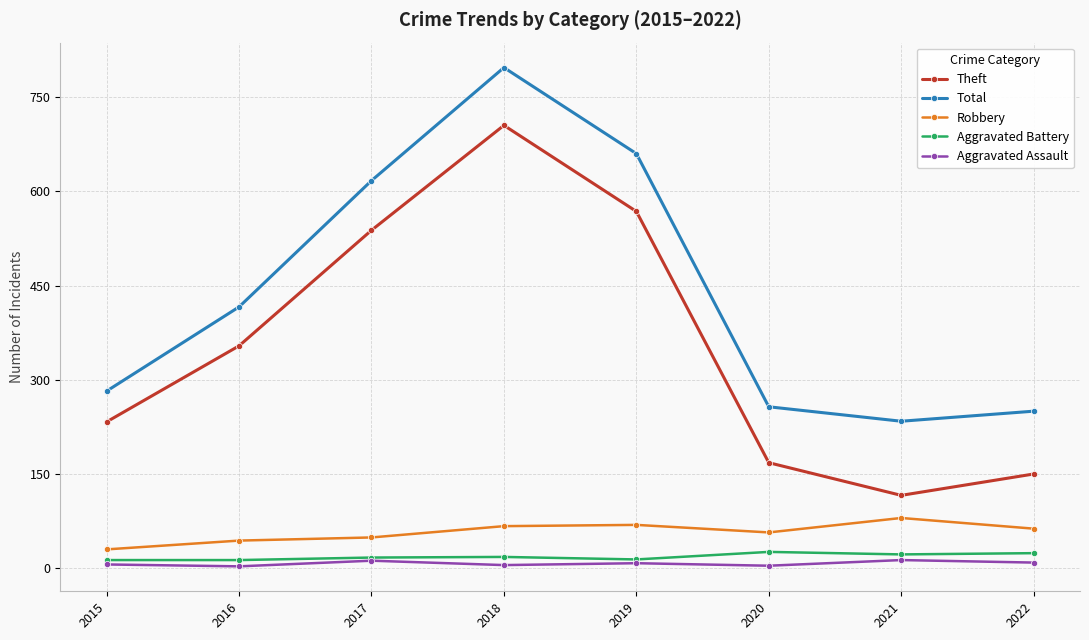

At which category is the sum across all series the highest?

2018